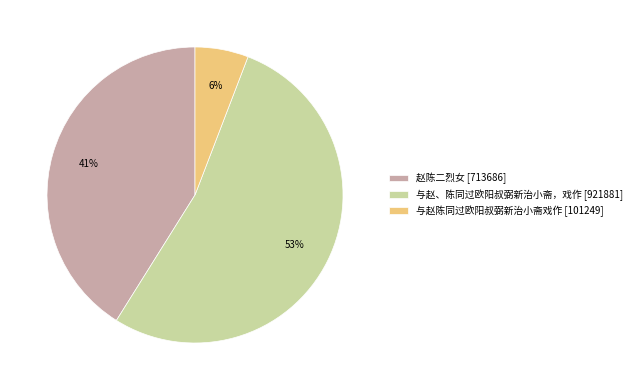

How many slices are in this pie chart?

3